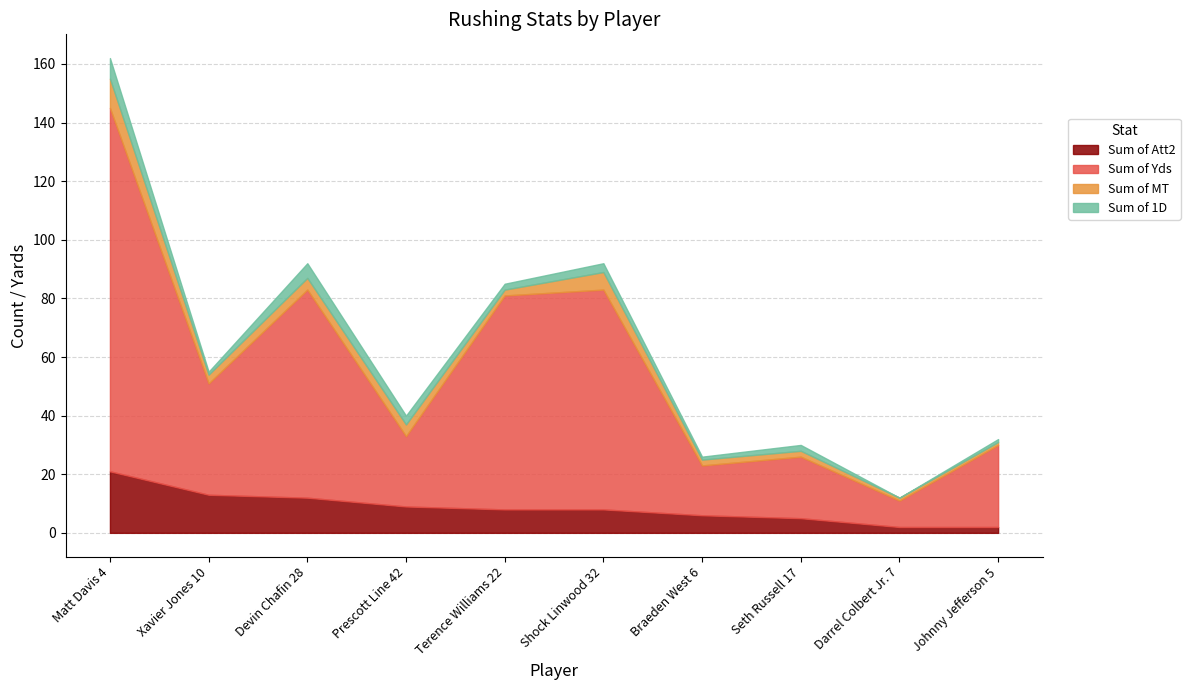

At which label does Sum of Yds first exceed 38?

Matt Davis 4